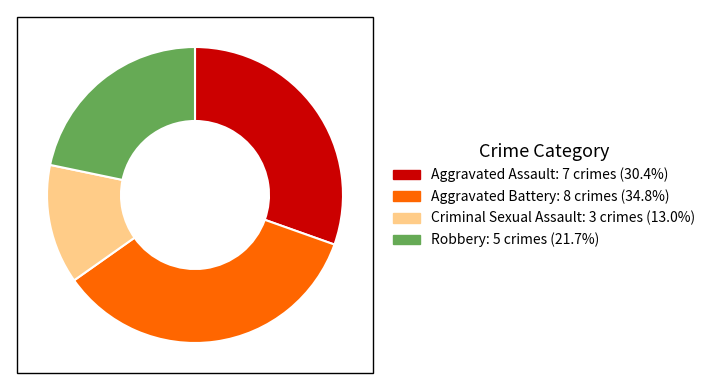

Do Aggravated Battery and Robbery together represent more than half of the pie?

Yes